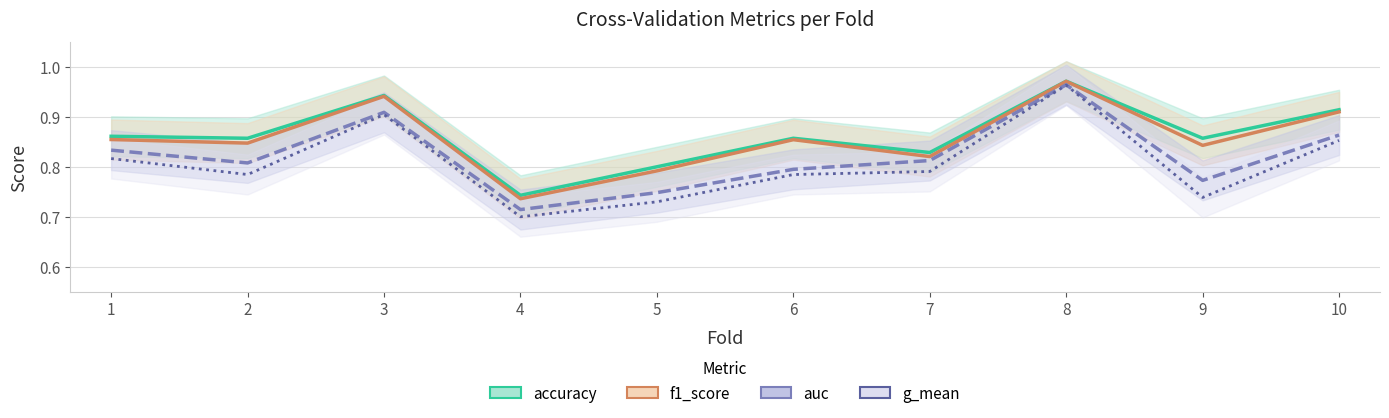

Which category has the lowest value in the auc series?

4